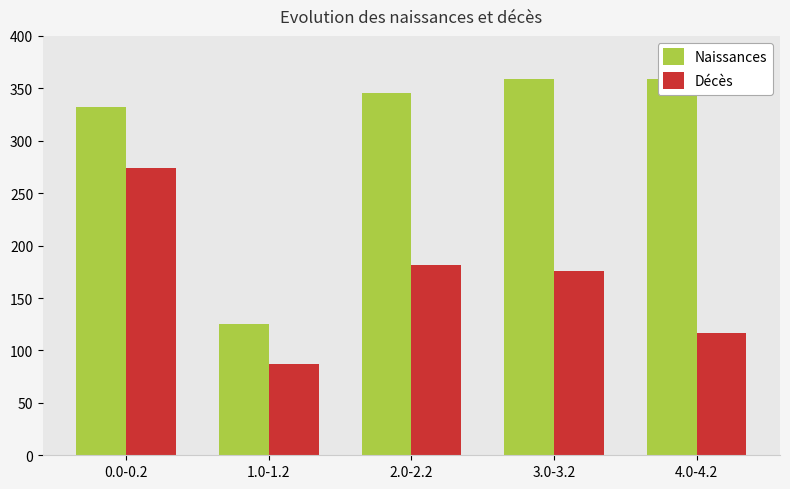

True or false: Décès has a value of 176.2 at 3.0-3.2.

True